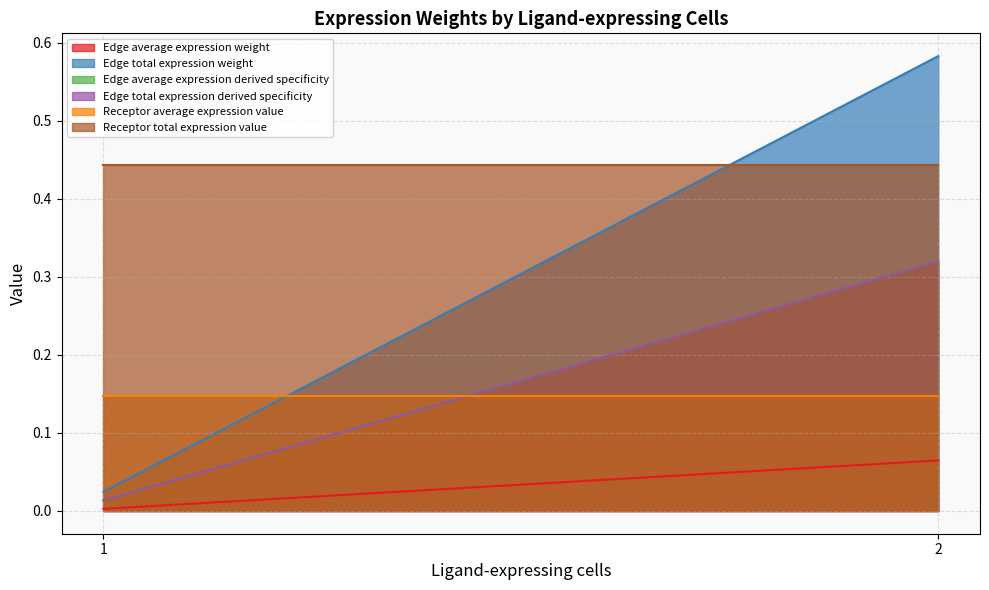

Does the chart display data point markers on the line(s)?

No